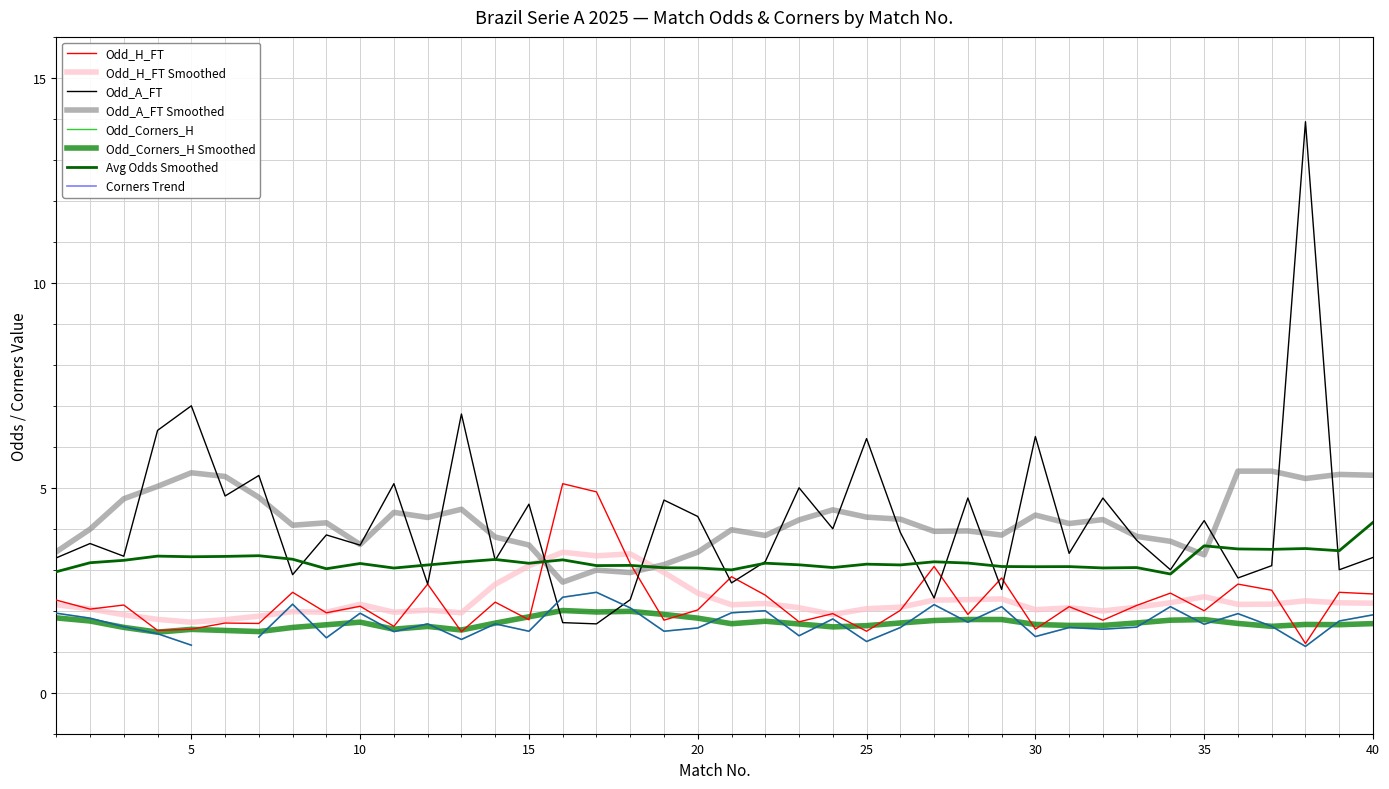

What is the minimum value for Odd_H_FT?

1.2